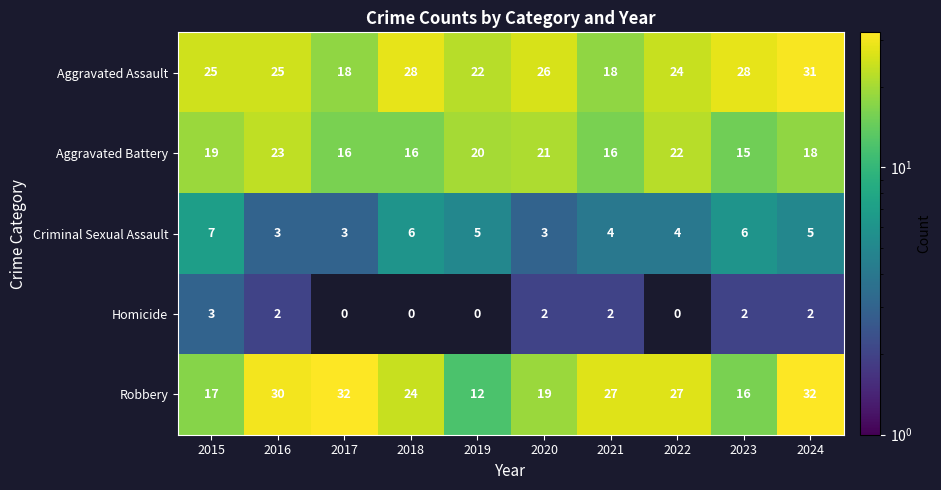

The value of Criminal Sexual Assault at 2024 is 5. True or false?

True